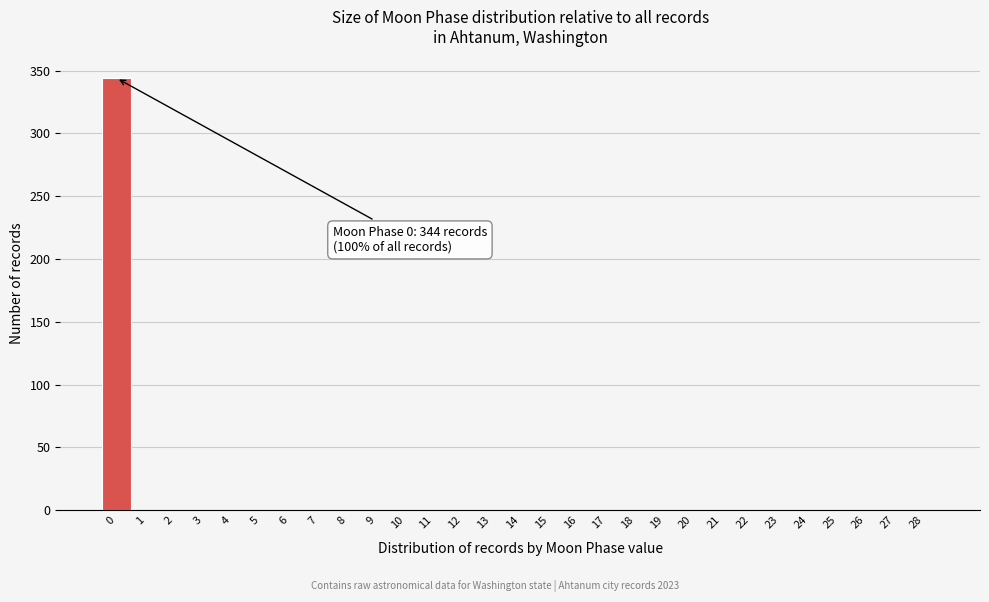

Reading left to right, transcribe all the data shown in this chart.

0=344	1=0	2=0	3=0	4=0	5=0	6=0	7=0	8=0	9=0	10=0	11=0	12=0	13=0	14=0	15=0	16=0	17=0	18=0	19=0	20=0	21=0	22=0	23=0	24=0	25=0	26=0	27=0	28=0